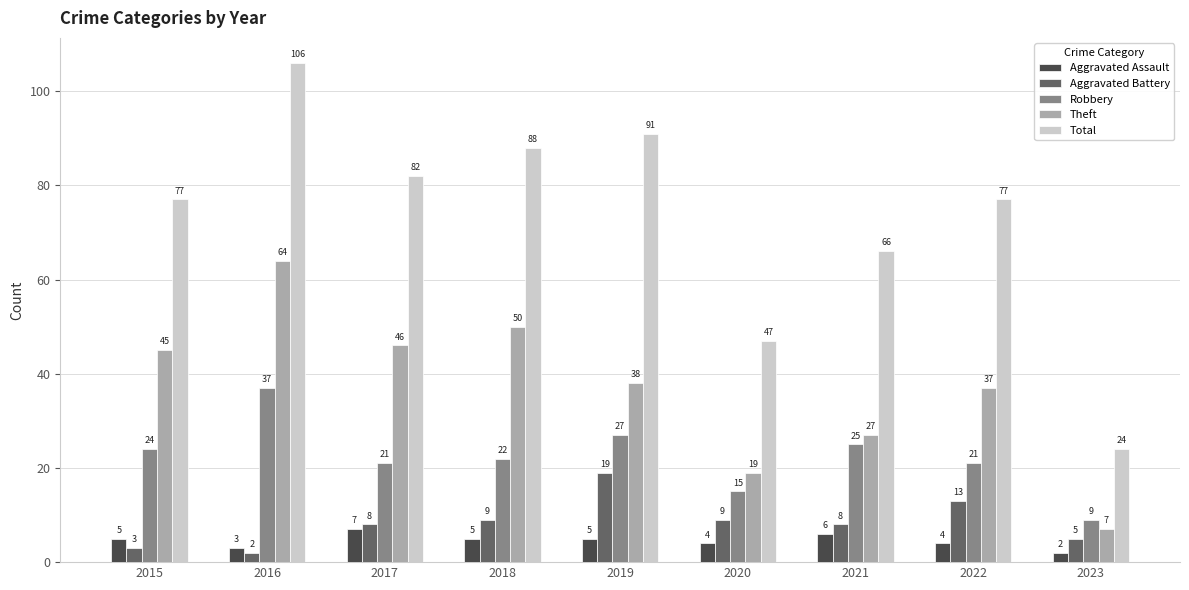

What are all the series names shown in the legend?

Aggravated Assault, Aggravated Battery, Robbery, Theft, Total